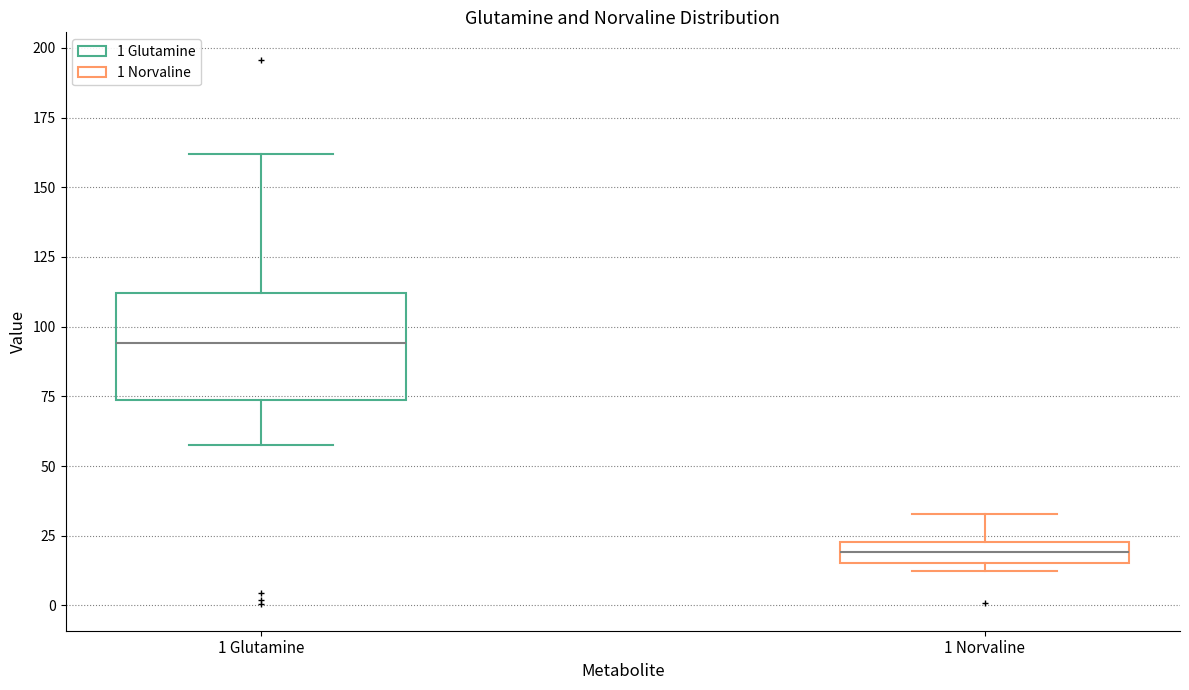

Comparing the boxes themselves (not the whiskers), which one is the tallest?

1 Glutamine